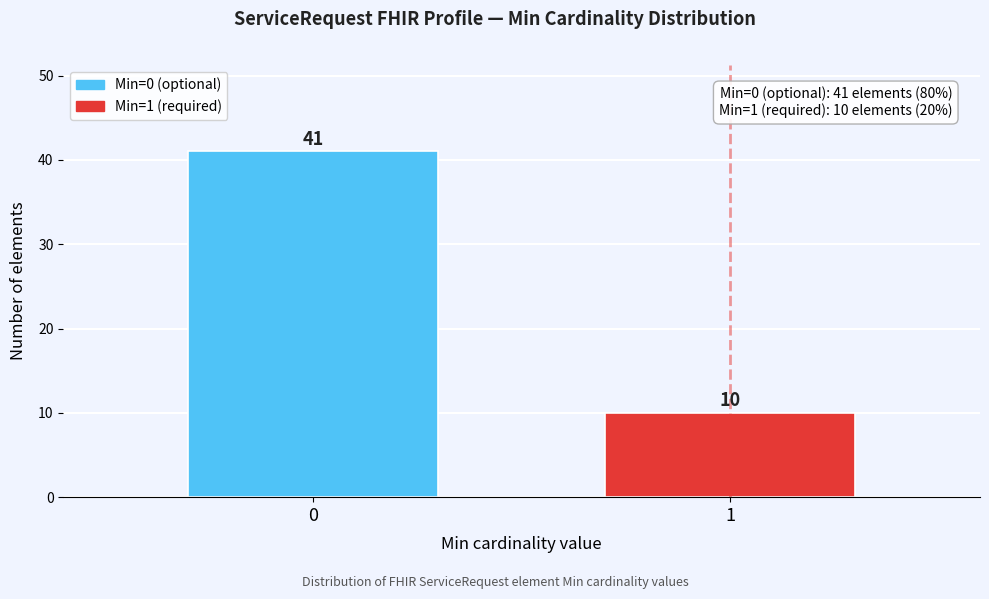

Reading left to right, extract all data points from this chart.

41	10